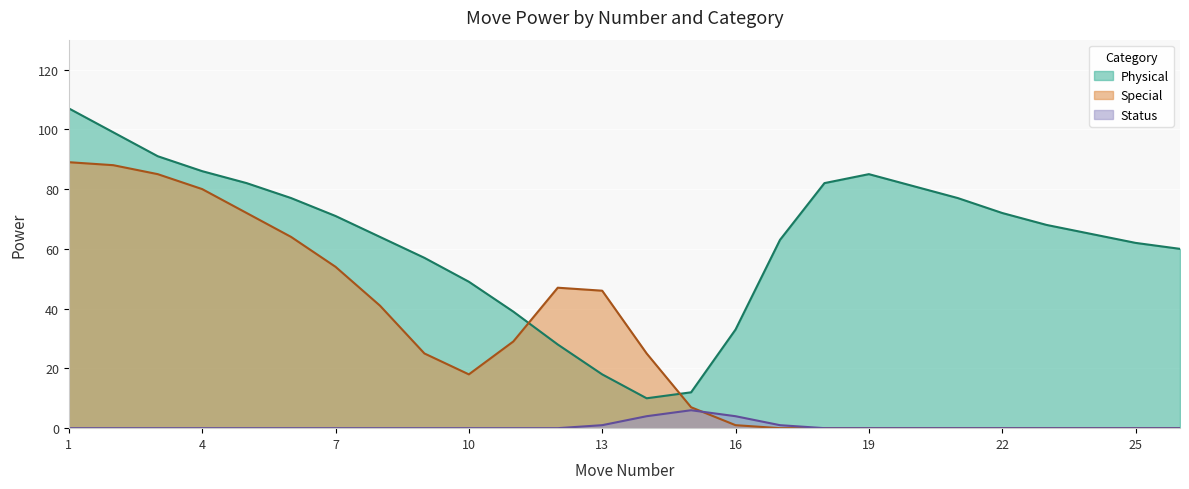

At how many categories does at least one series exceed 28?

24